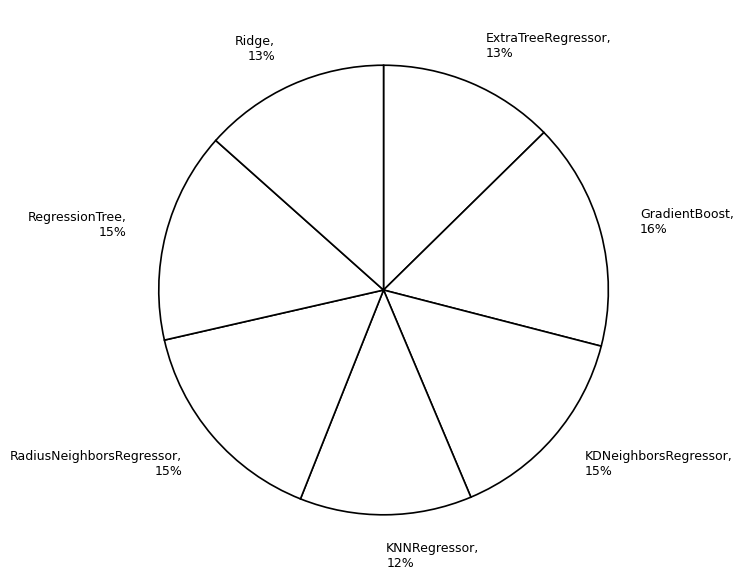

Is there any slice that represents more than half of the pie?

No